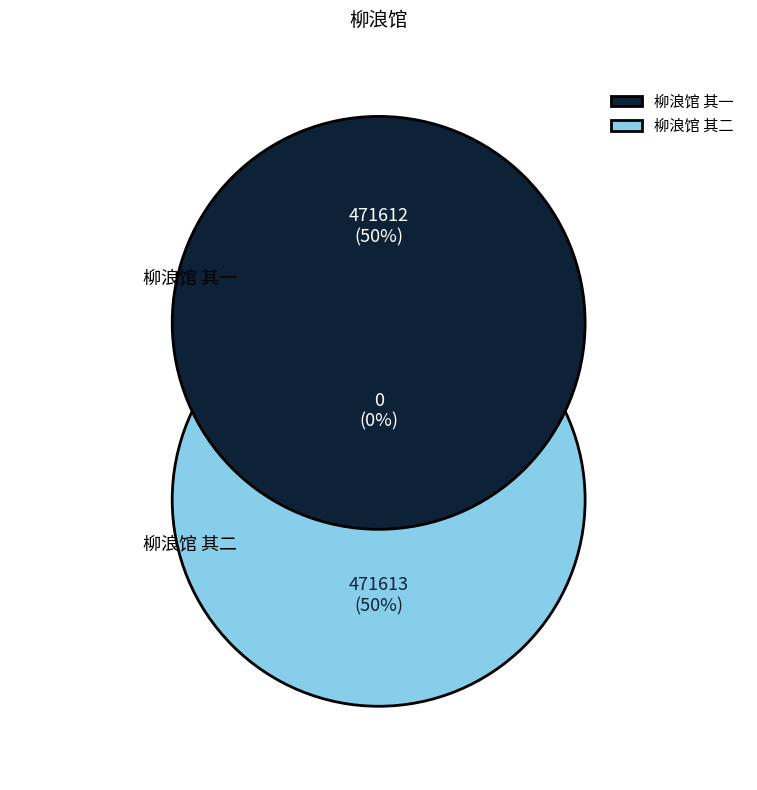

What portion of the pie excludes 柳浪馆 其二?

50.0%